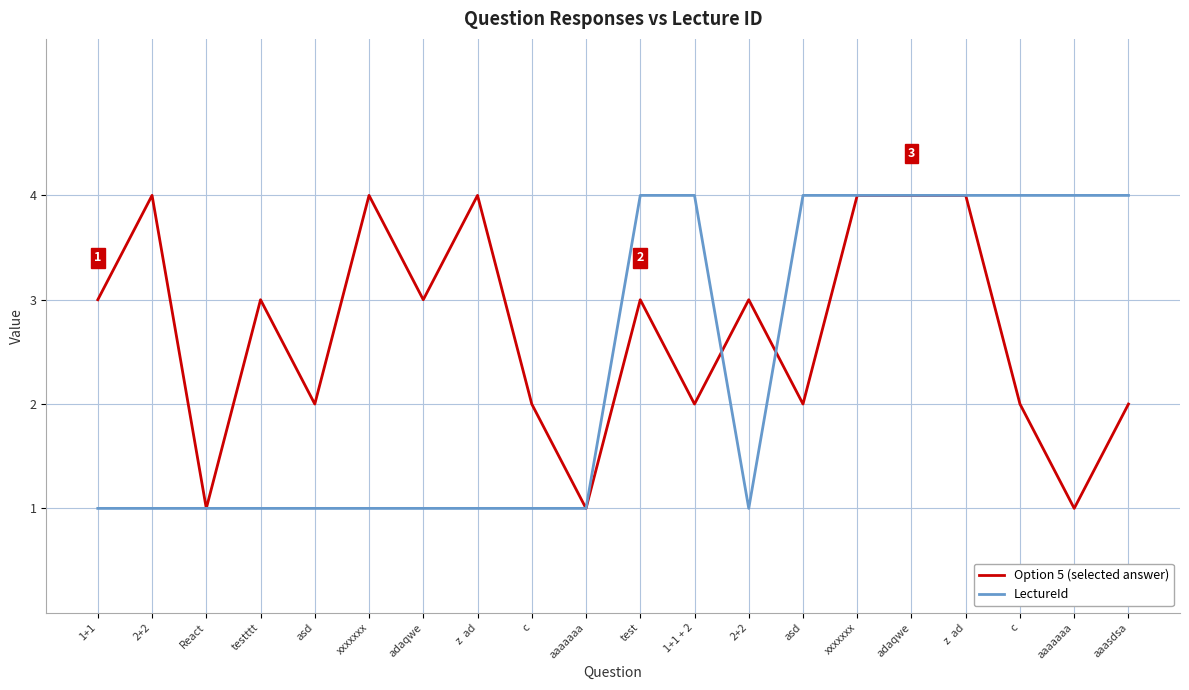

Which category has the lowest value across all series?

React